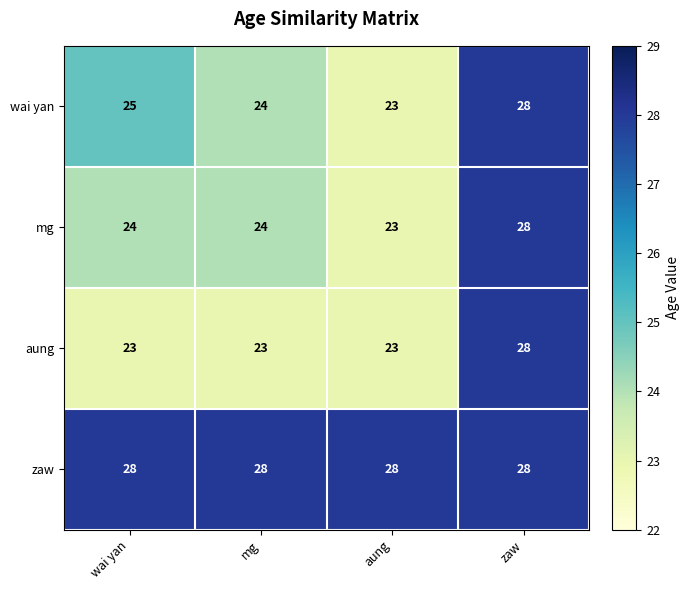

Count the number of data series in this chart.

4